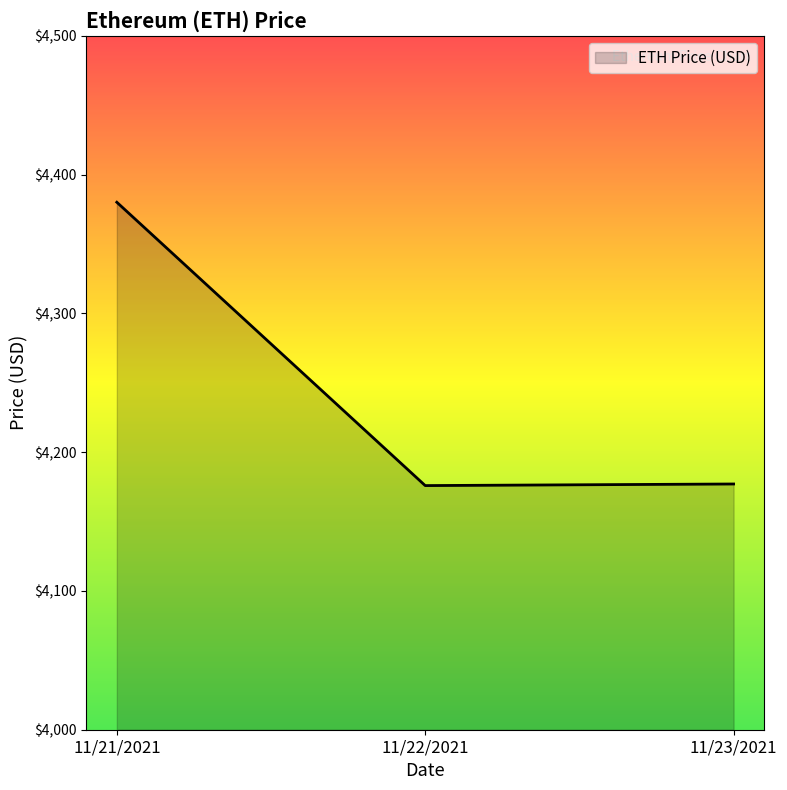

What is the sum of the values at 11/21/2021 and 11/23/2021?

8557.1